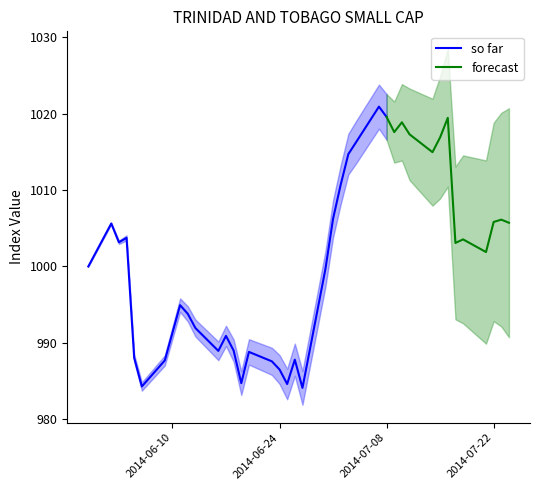

True or false: there are more than 0 points higher than both neighbors.

True